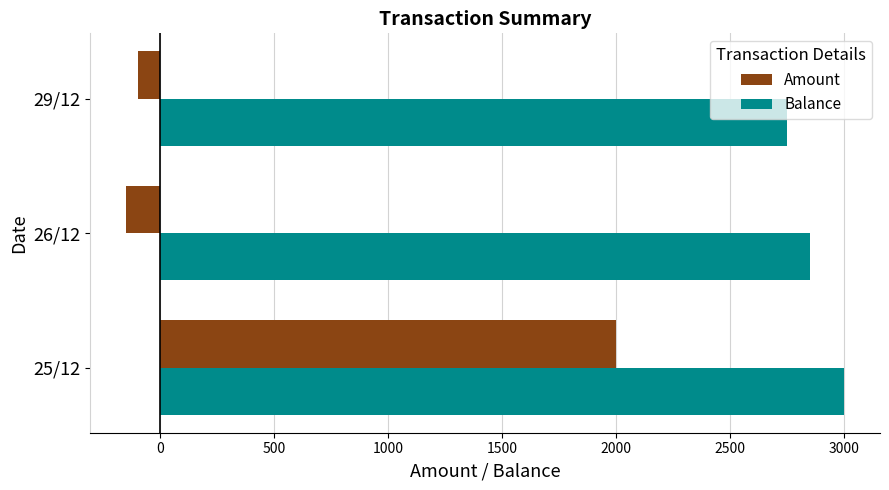

How many distinct data groups are displayed?

2